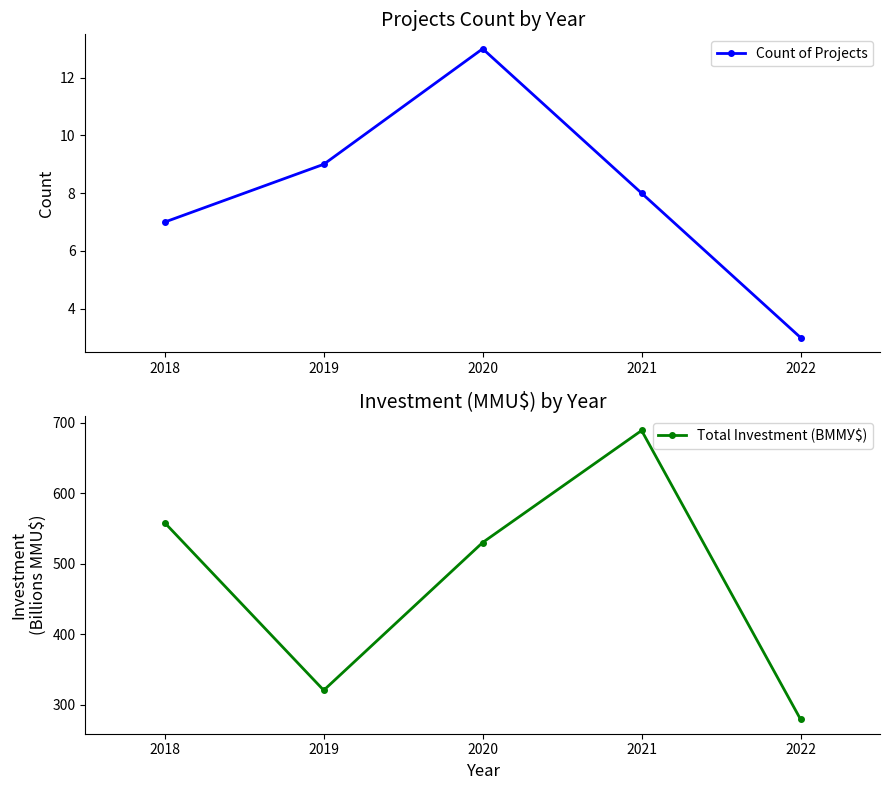

How many series are shown in this chart?

2